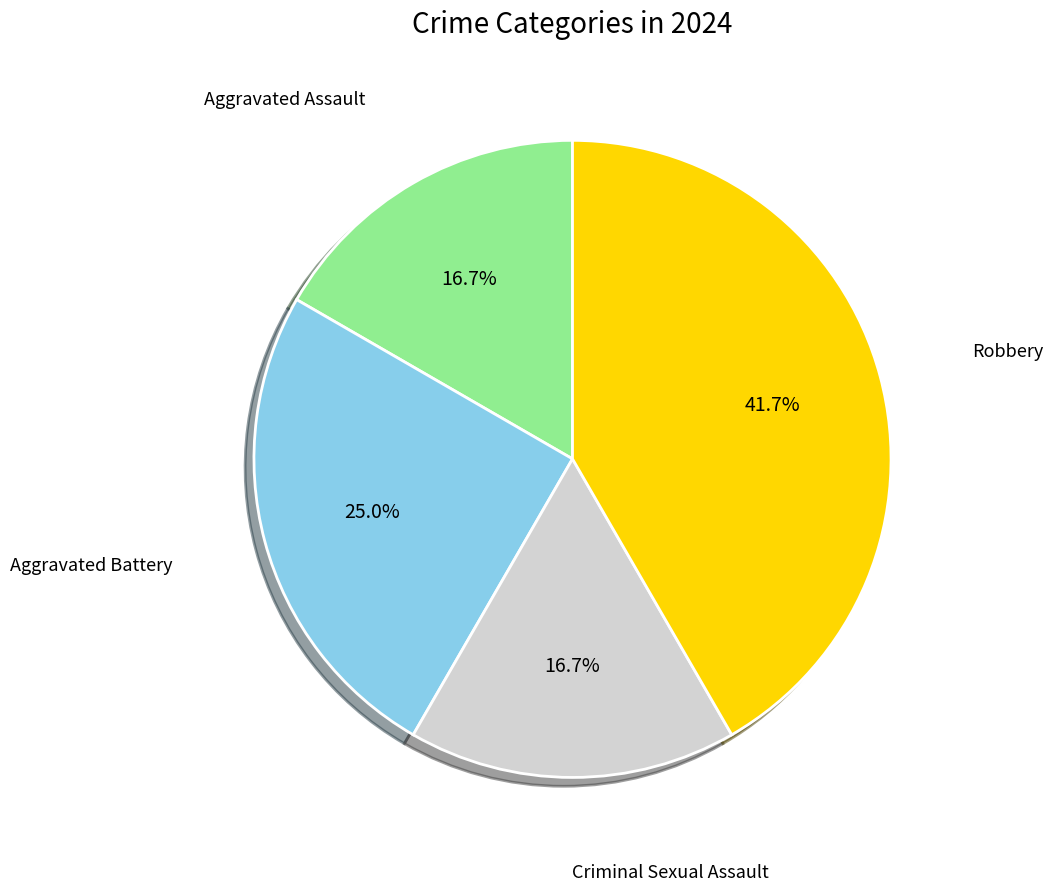

Does any single category account for the majority?

No